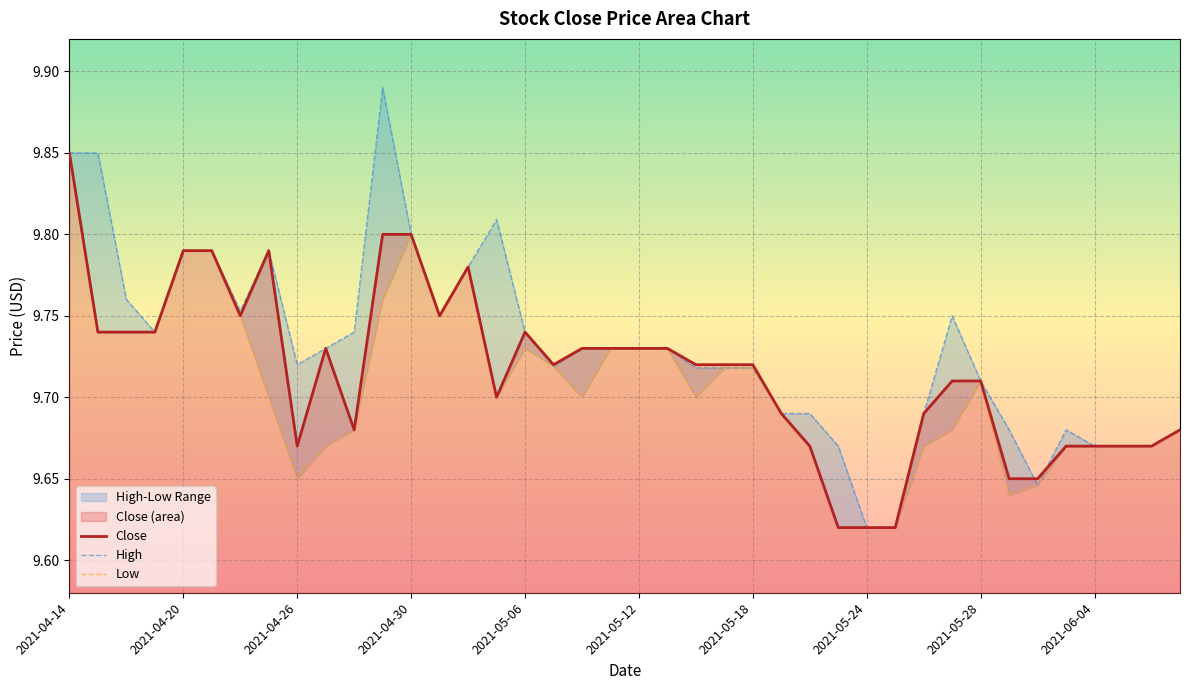

How many times do High and Close cross each other?

2